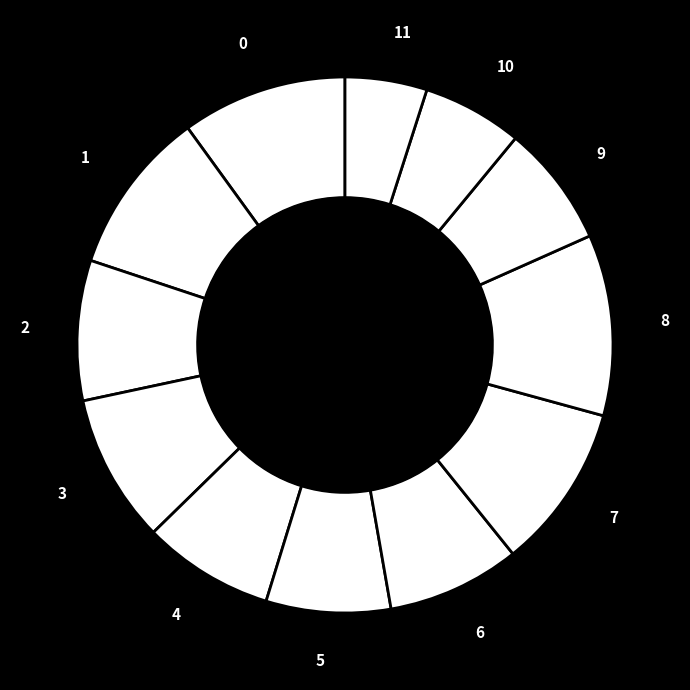

To the nearest percent, what portion does 7 represent?

10%